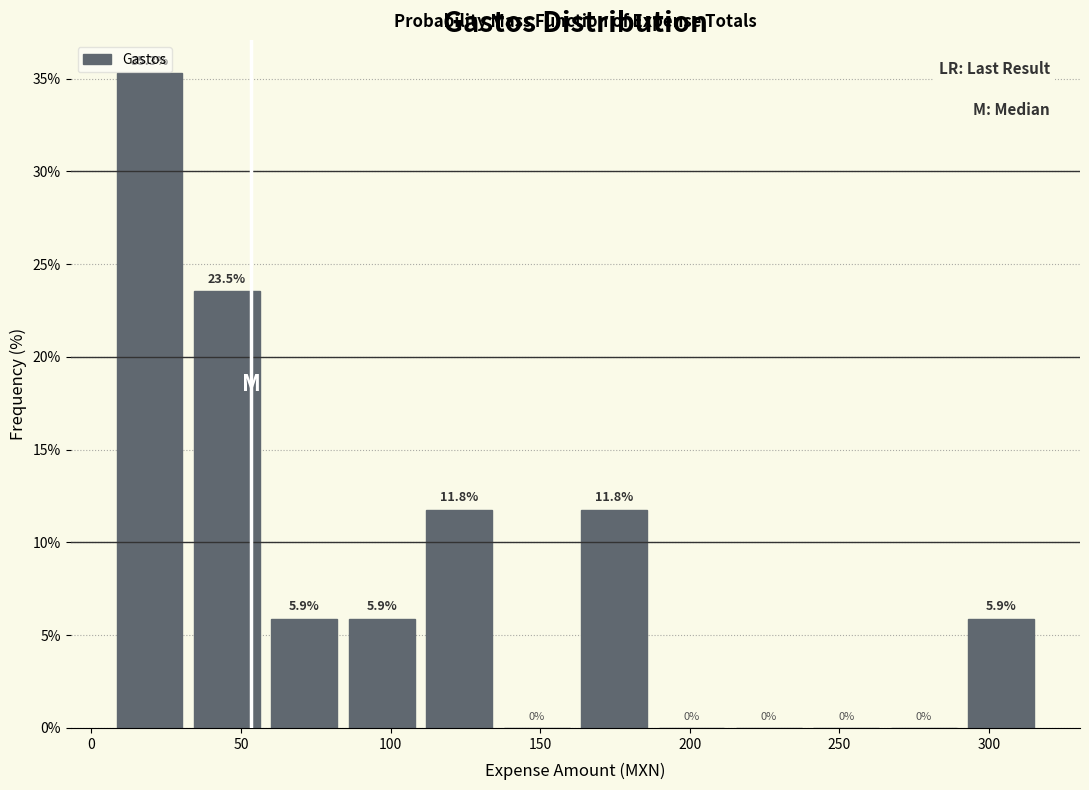

Reading left to right, transcribe this chart: for each bar, give the range it covers on the x-axis and its height. The bar edges are not printed on the chart, so give them approximately, as read against the axis.

5 to 30: 35.3
30 to 60: 23.5
60 to 85: 5.9
85 to 110: 5.9
110 to 135: 11.8
135 to 160: 0.0
160 to 190: 11.8
190 to 215: 0.0
215 to 240: 0.0
240 to 265: 0.0
265 to 290: 0.0
290 to 315: 5.9